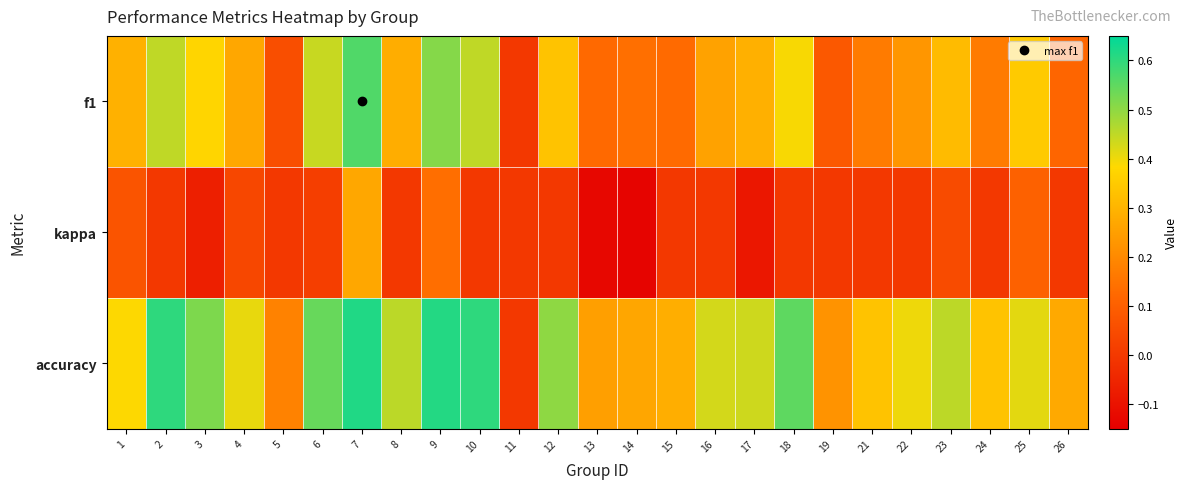

At how many categories does at least one series exceed 0?

24